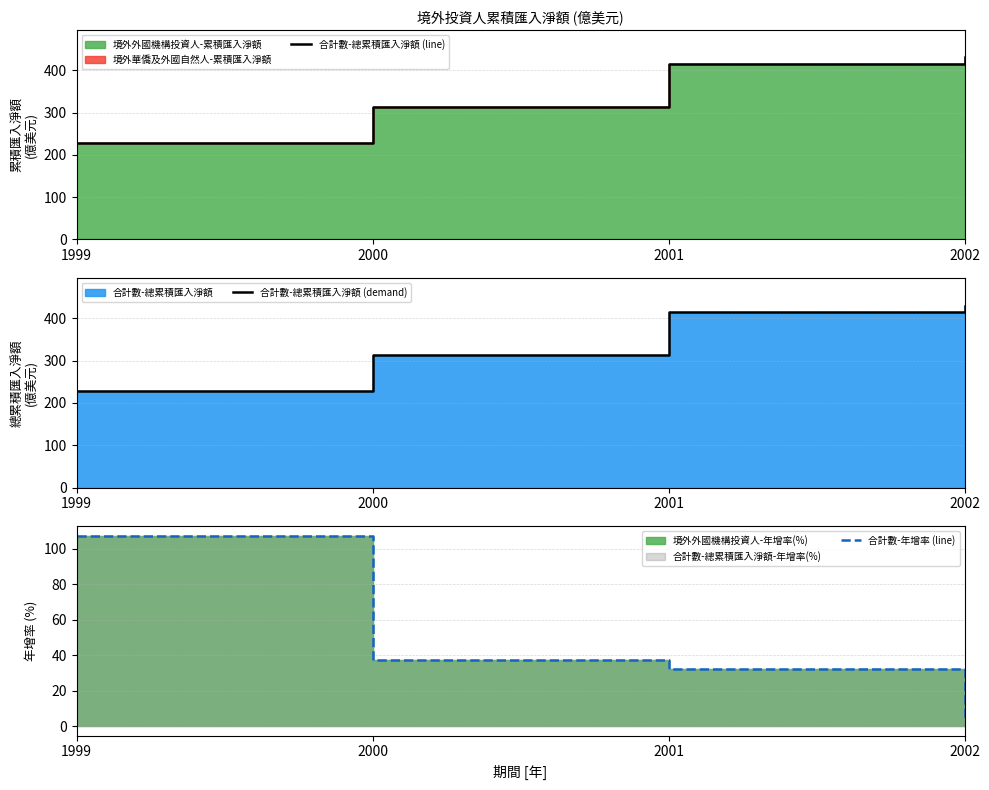

What is the minimum value for 合計數-總累積匯入淨額 (line)?

228.8